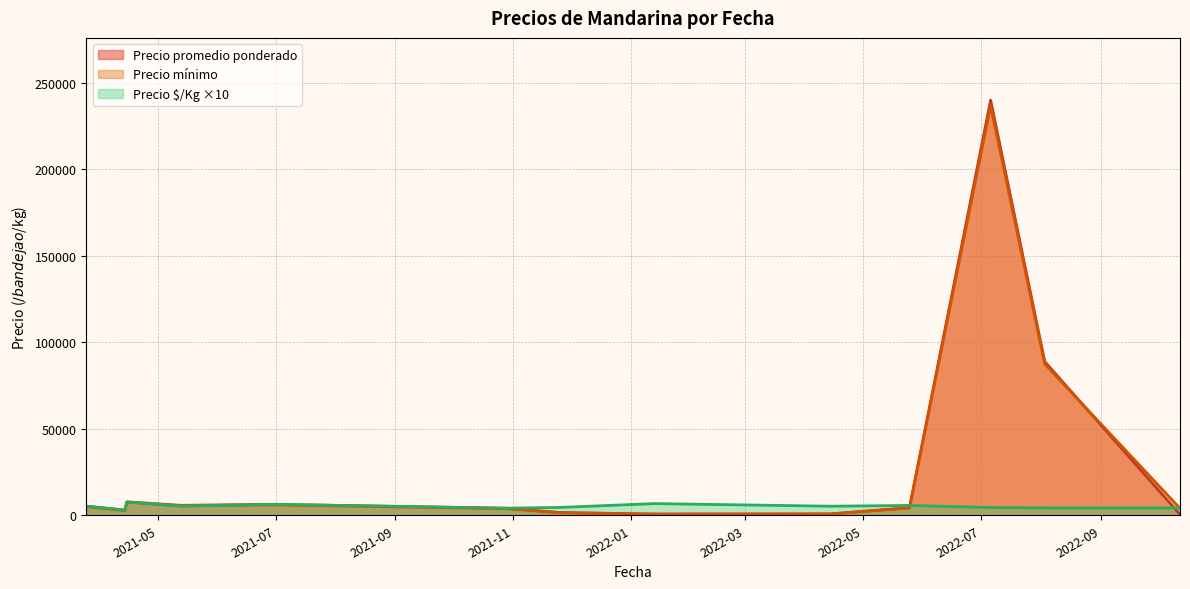

Which series has the widest spread of values?

Precio promedio ponderado